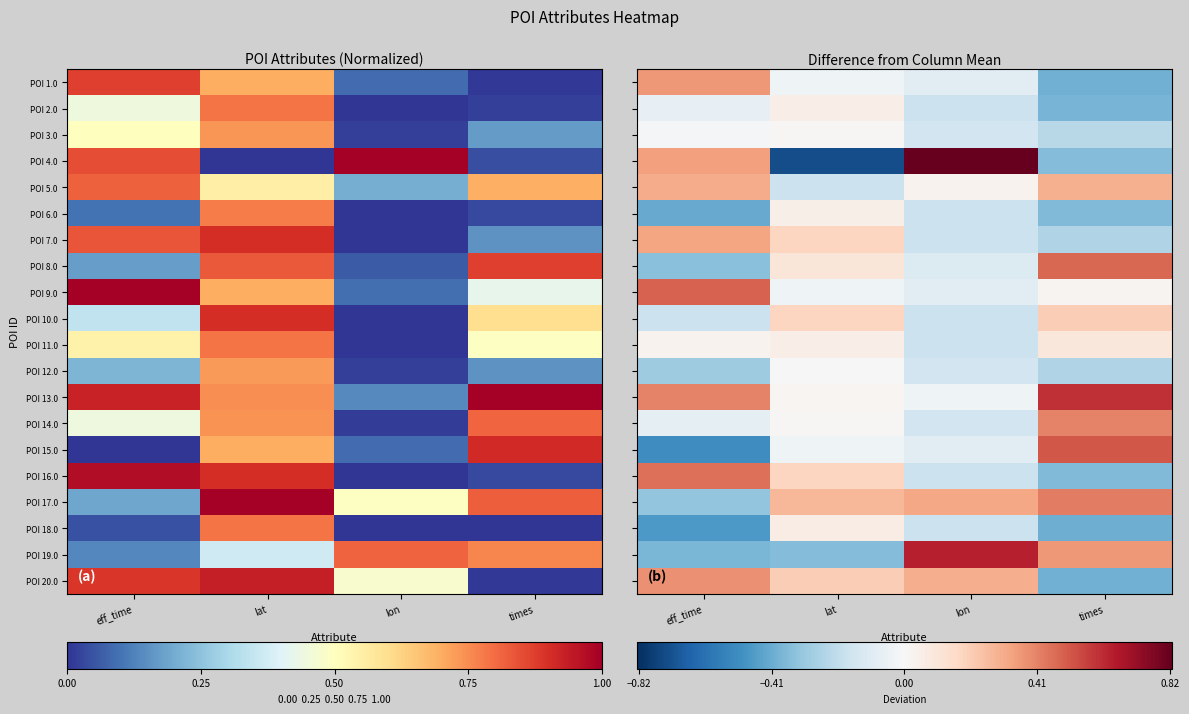

At which label does POI 13.0 first exceed 0?

eff_time